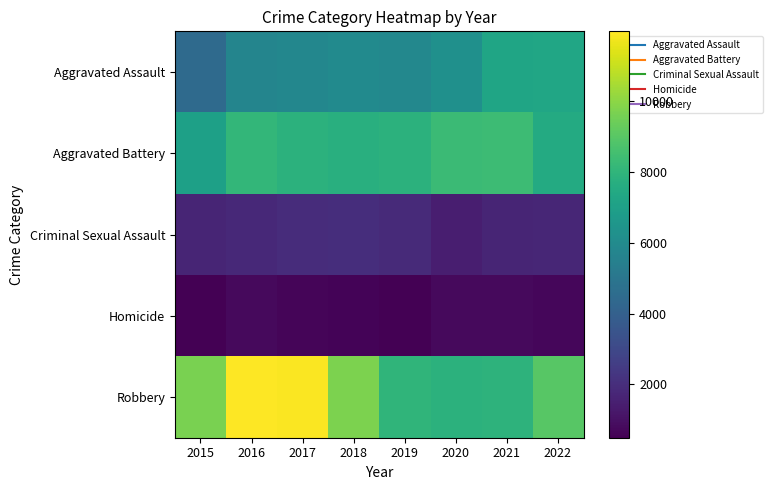

Which series has the widest spread of values?

Robbery